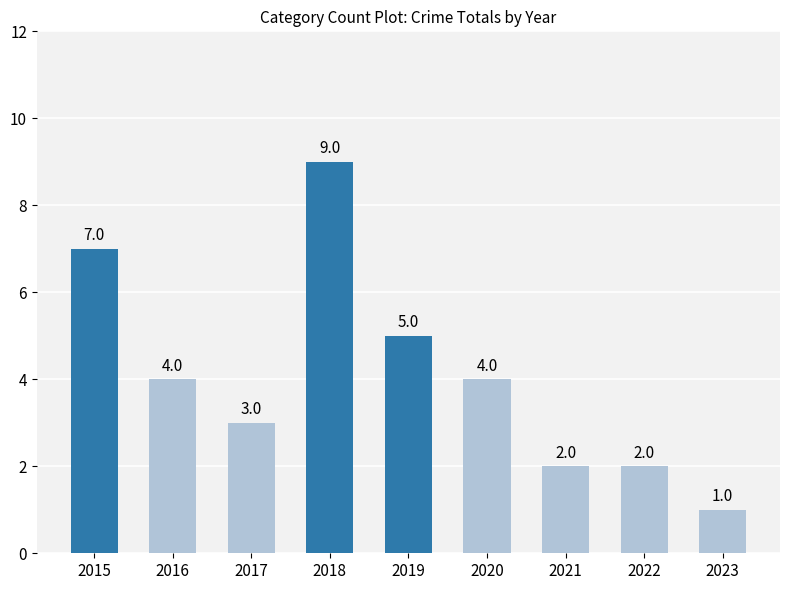

Where is the data nearest to the value 5?

2019